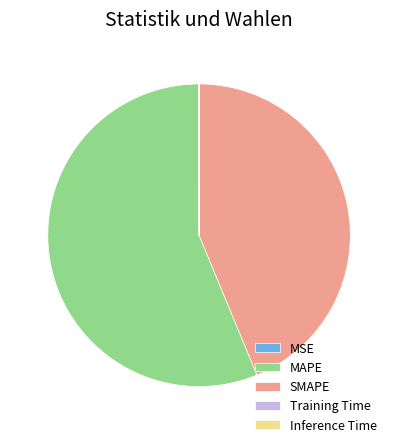

What is the largest slice in the pie chart?

MAPE